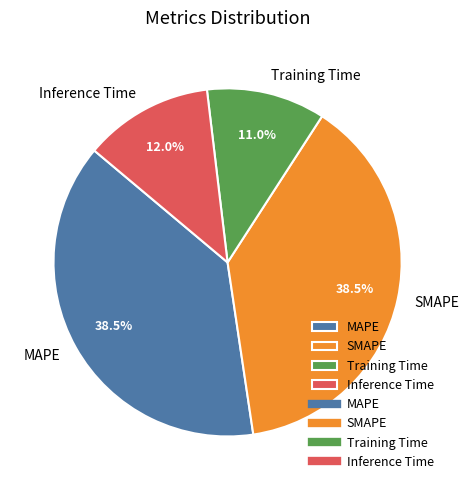

True or false: Inference Time accounts for 12% of the total.

True